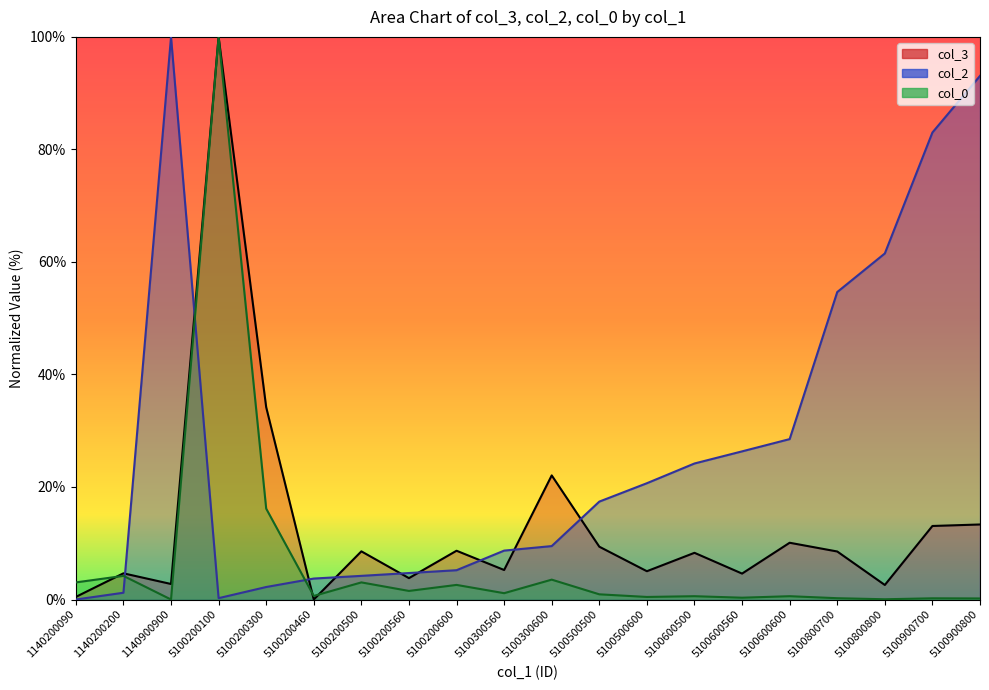

Which series ends up on top after the final intersection of col_2 and col_0?

col_2